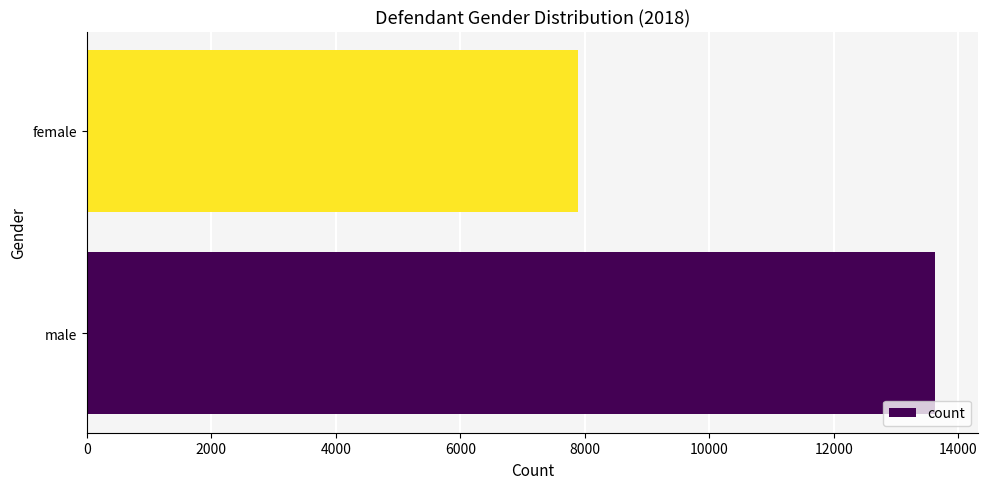

Reading top to bottom, what are all the values shown in this chart?

female=7887	male=13632